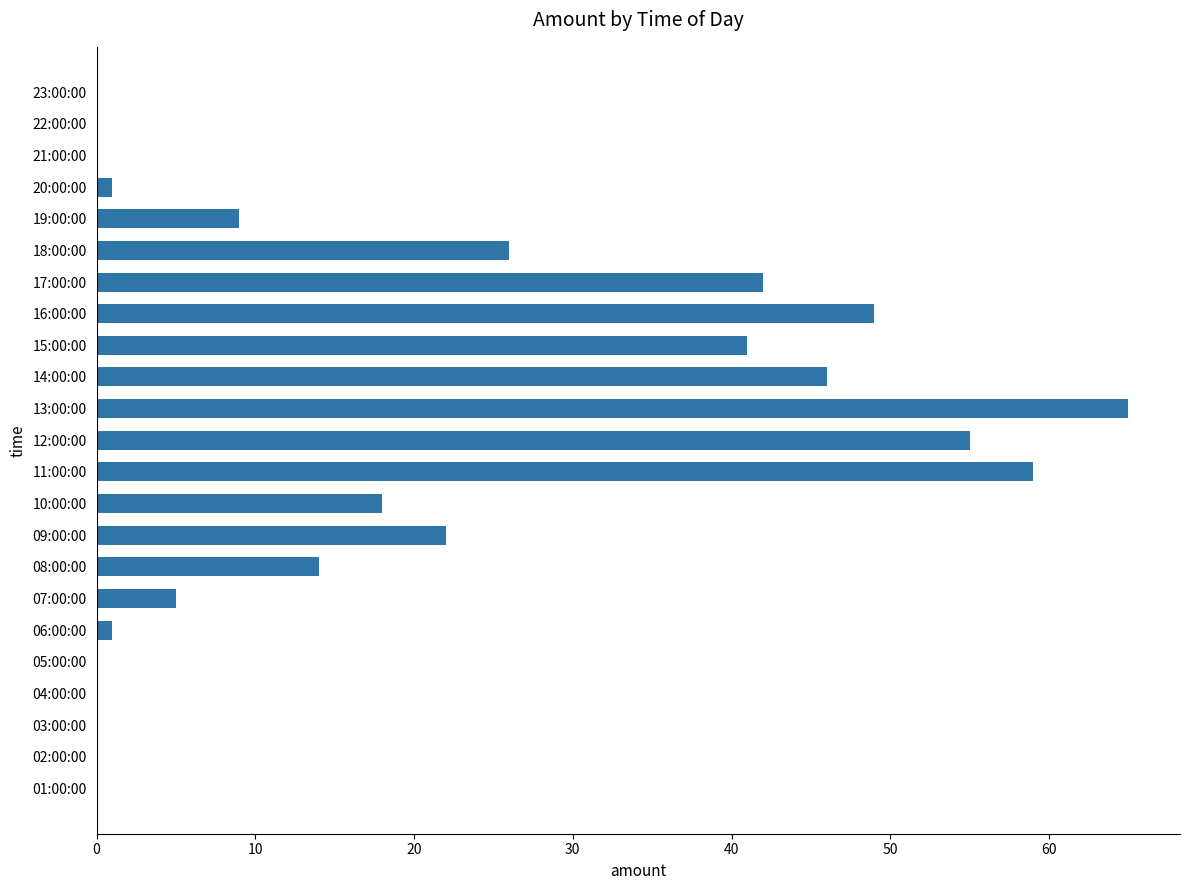

Where is the data nearest to the value 32?

18:00:00